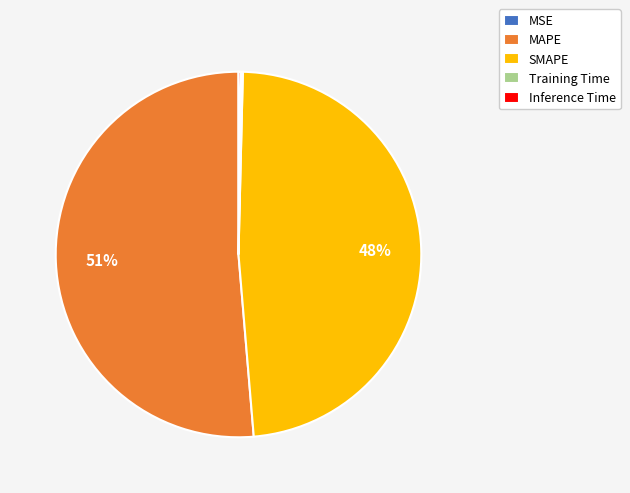

What is the largest slice in the pie chart?

MAPE